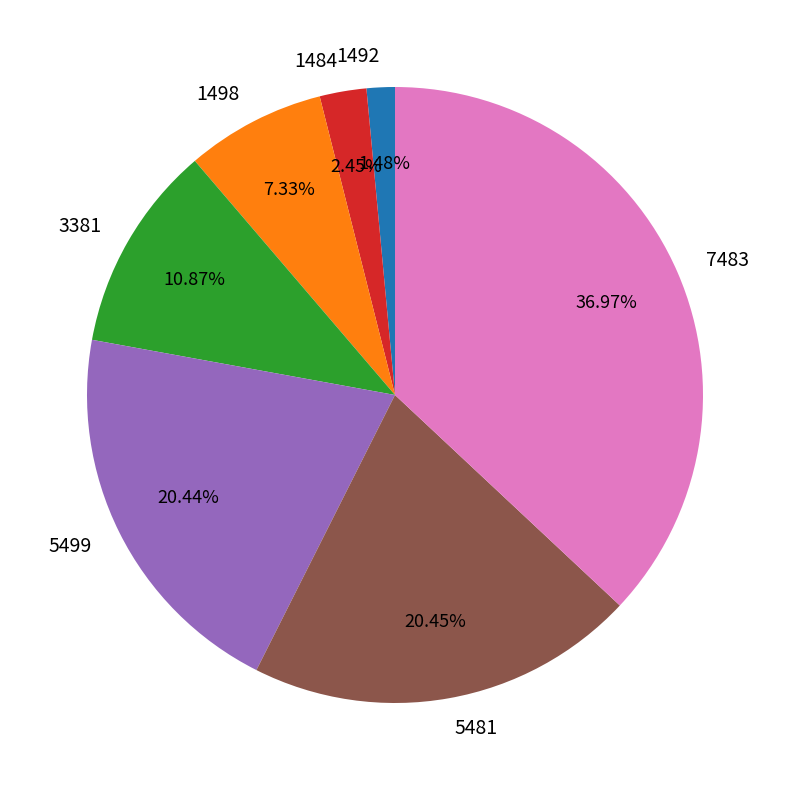

Does 1492 represent more than half of the total?

No